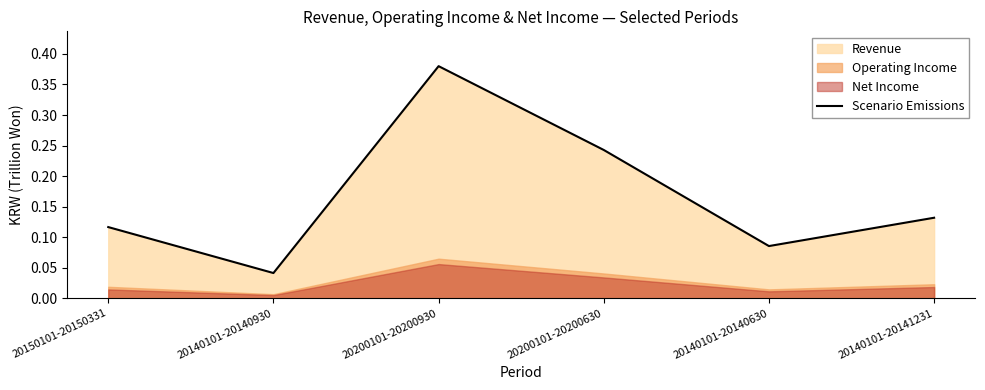

What is the average value?

0.2